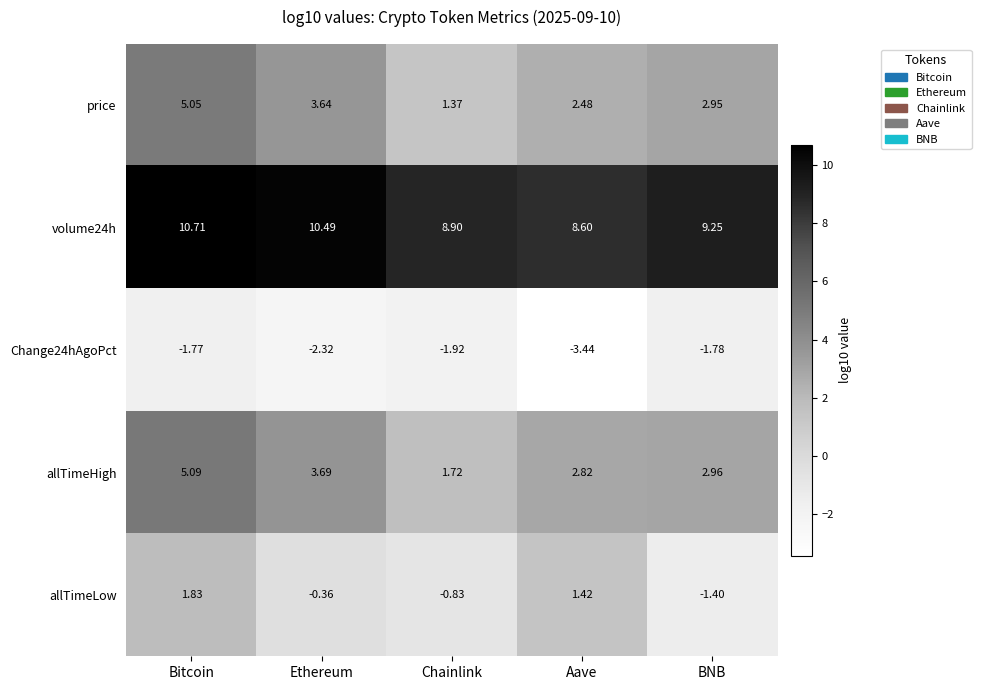

What is the difference between the highest and lowest values at Bitcoin?

12.5